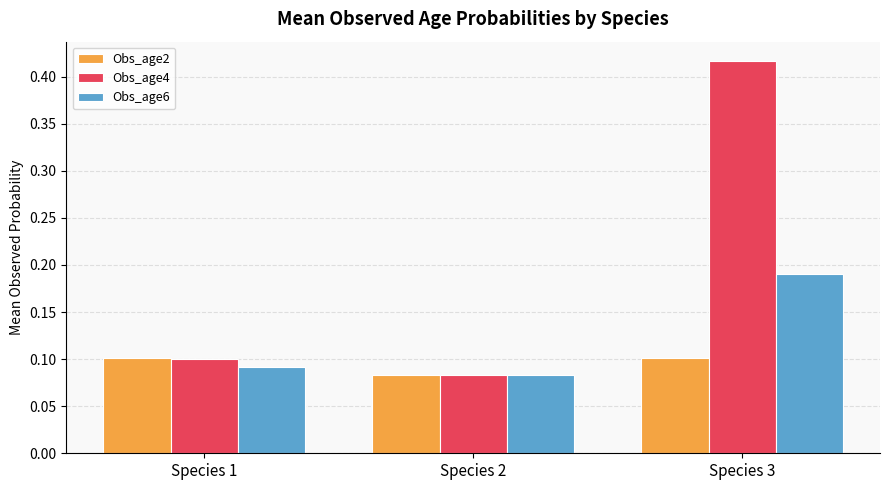

The Obs_age2 series shows 0.1 at Species 2. True or false?

True